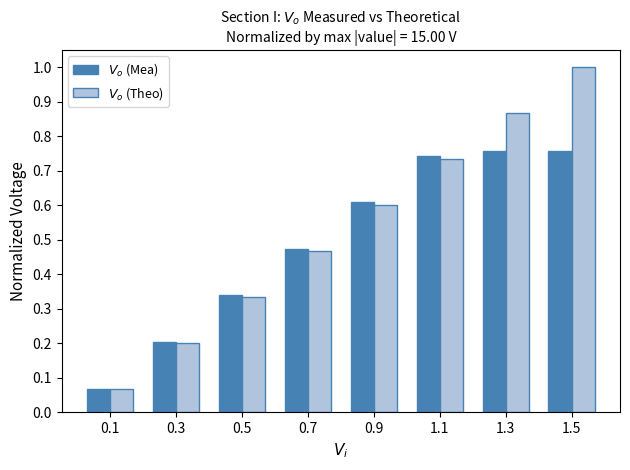

How many data points does each series have?

8